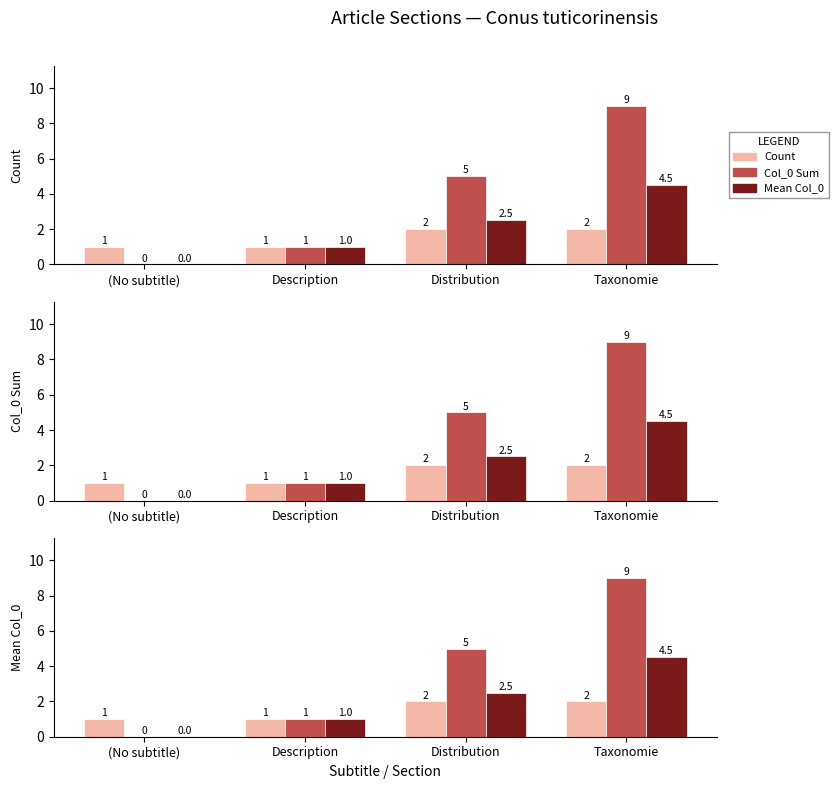

What is the sum of all Count values?

6.0